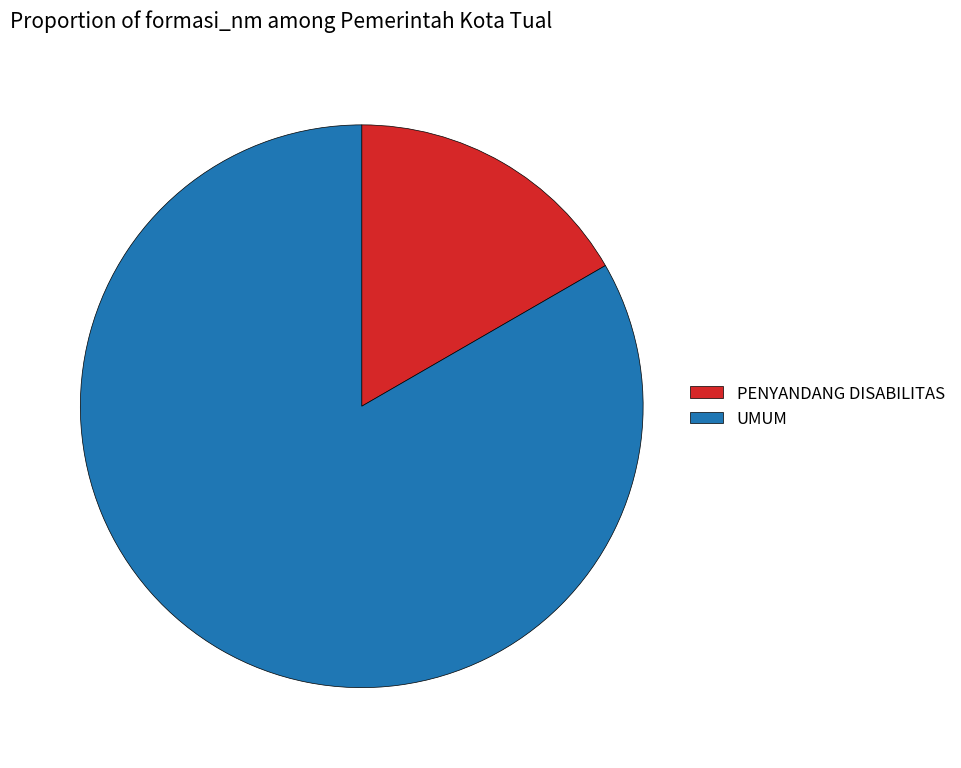

Count the number of slices in the pie.

2